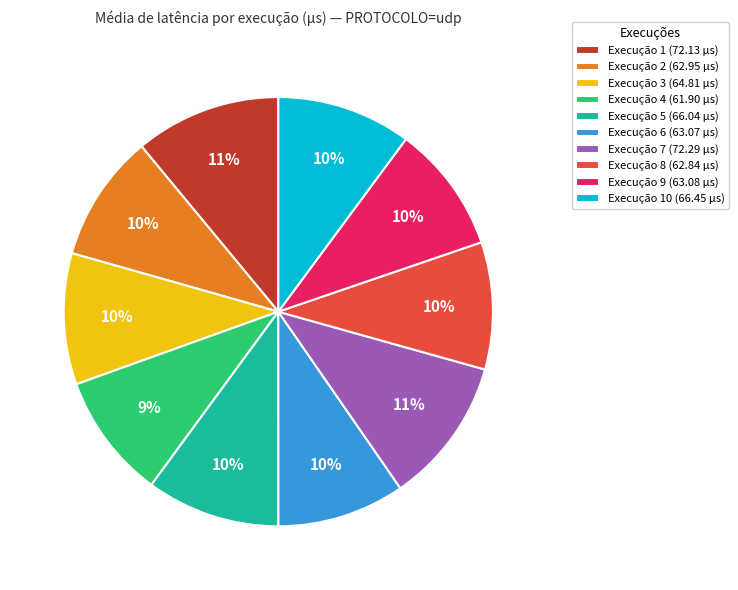

Approximately how many times larger is the value at Execução 6 (63.07 µs) compared to Execução 1 (72.13 µs)?

0.9